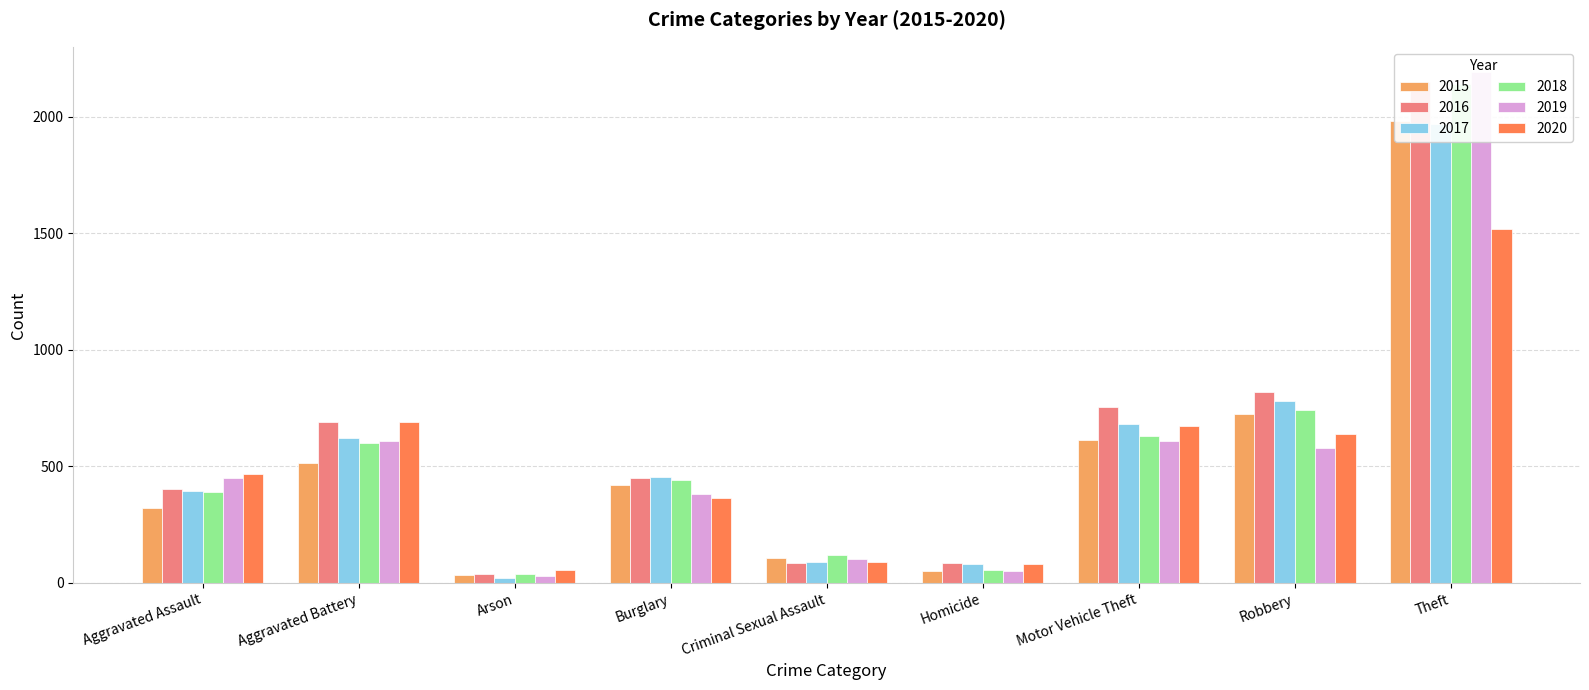

What is the total value across all series at Homicide?

409